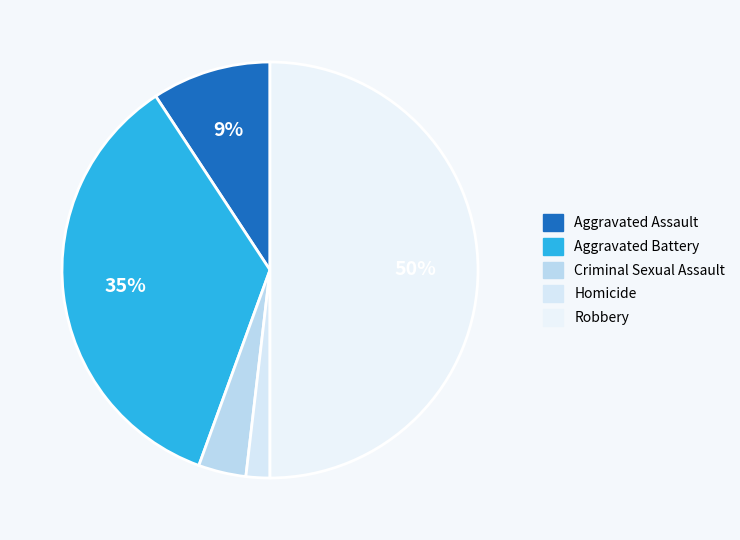

Is there a majority slice in this chart?

No